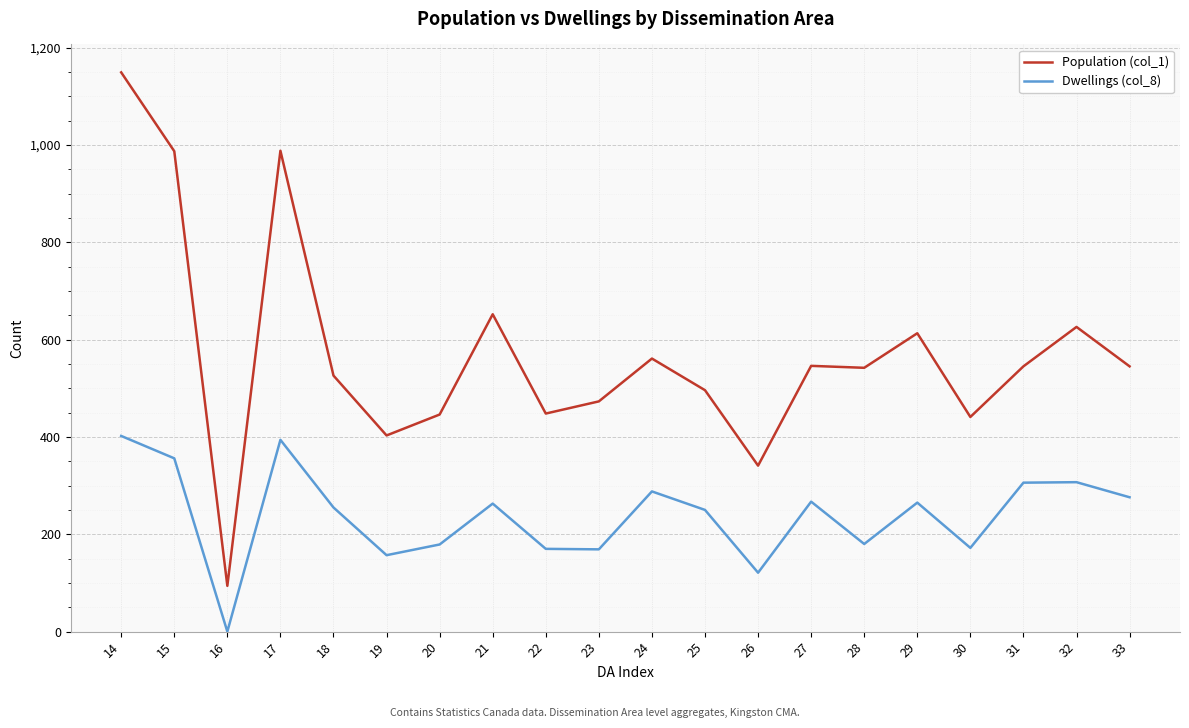

Does the chart have visible grid lines?

Yes